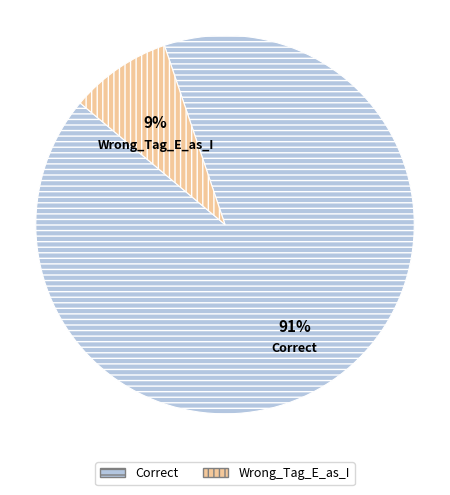

To the nearest percent, what is the average slice percentage?

50%